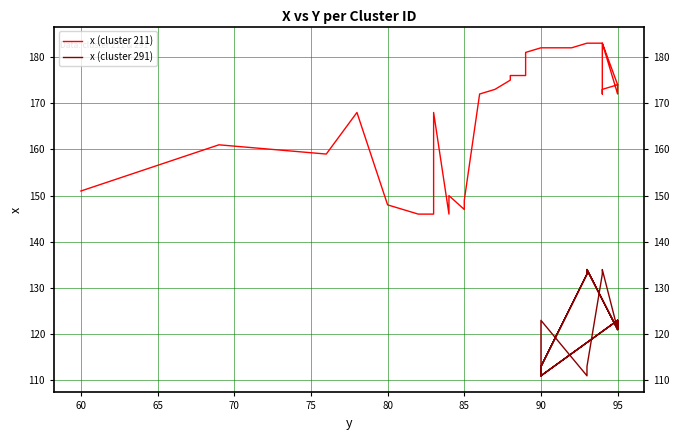

What is the label of the 23rd point from the right?

95